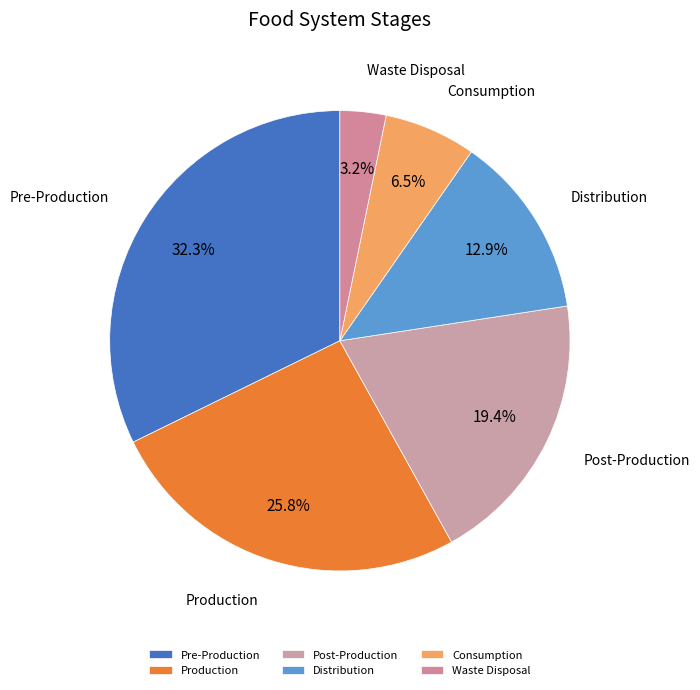

What percentage do Pre-Production and Waste Disposal together represent?

35.5%